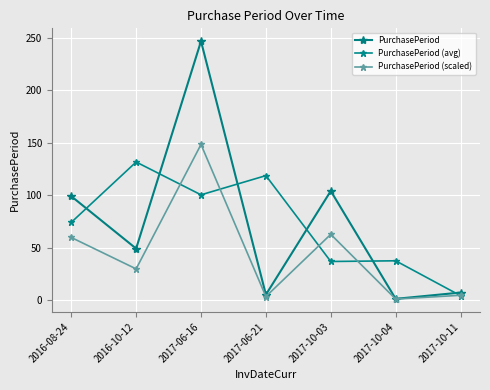

What is the minimum value for PurchasePeriod (scaled)?

0.8